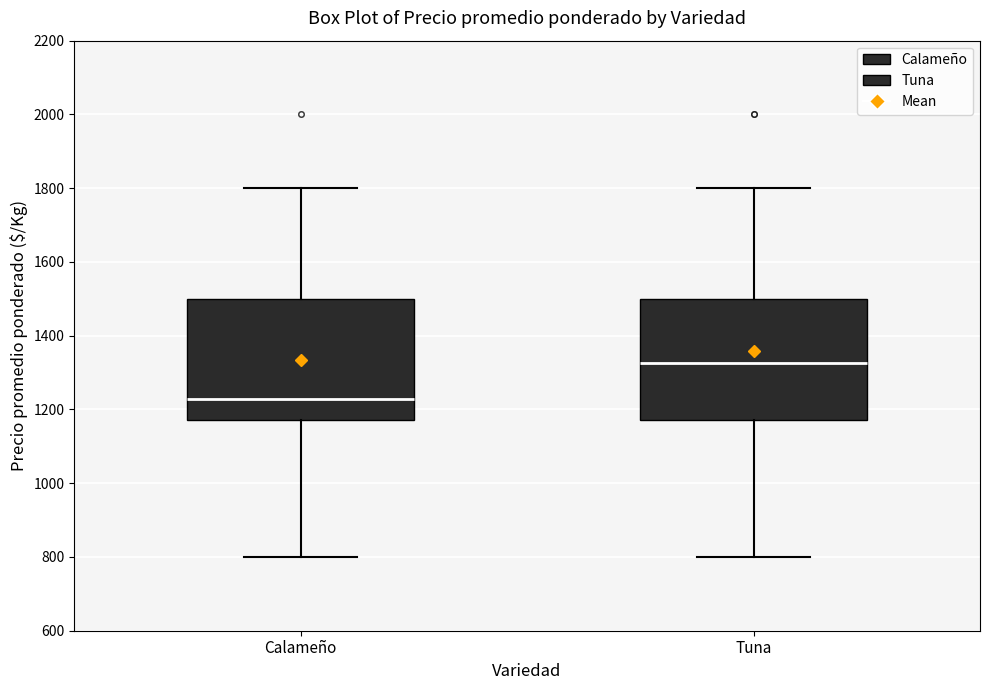

Reading left to right, transcribe this box plot: for each box, give where its median line is, the range the box spans, and where its two whiskers end, as read against the y-axis. The values are not printed on the chart, so give them approximately, as read against the axis.

Calameño: median 1220, box 1180 to 1500, whiskers 800 to 1800
Tuna: median 1320, box 1180 to 1500, whiskers 800 to 1800